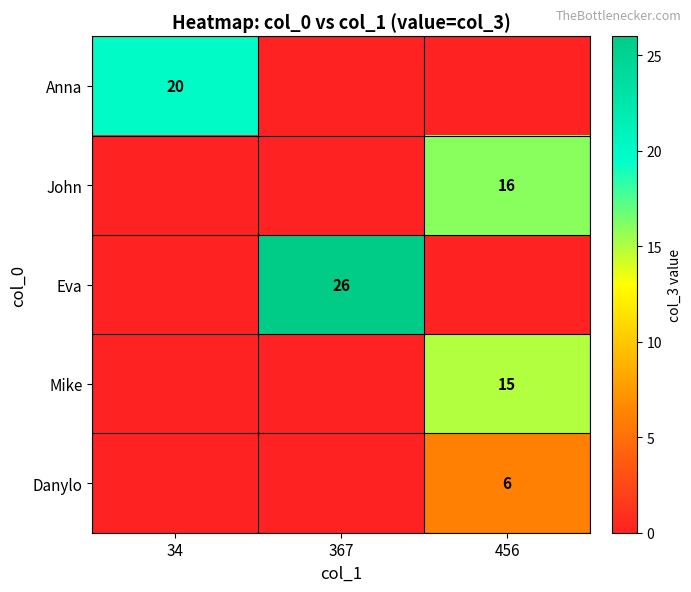

True or false: John has a value of 16 at 456.

True